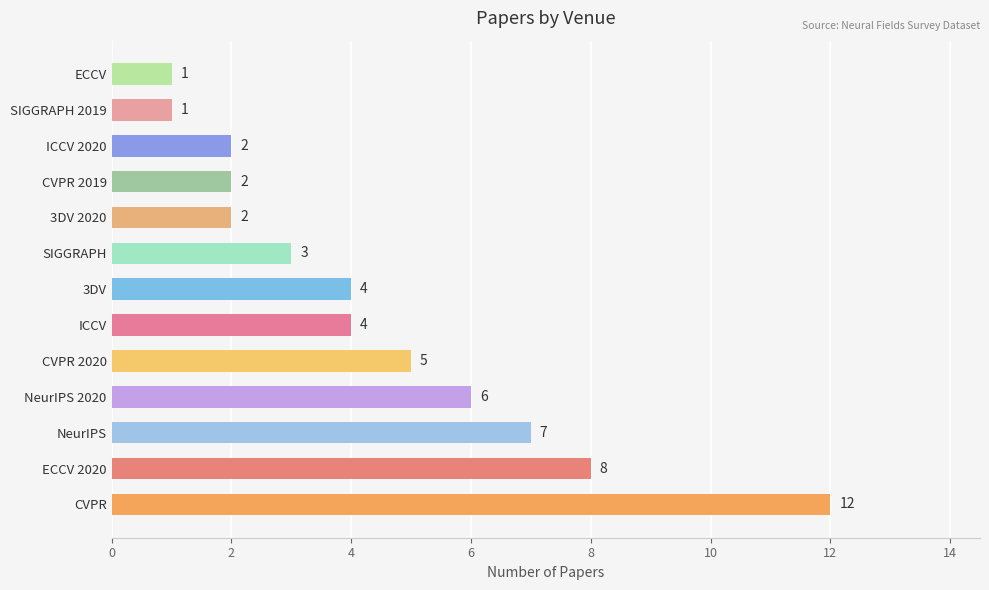

What is the difference between the maximum and second lowest values?

11